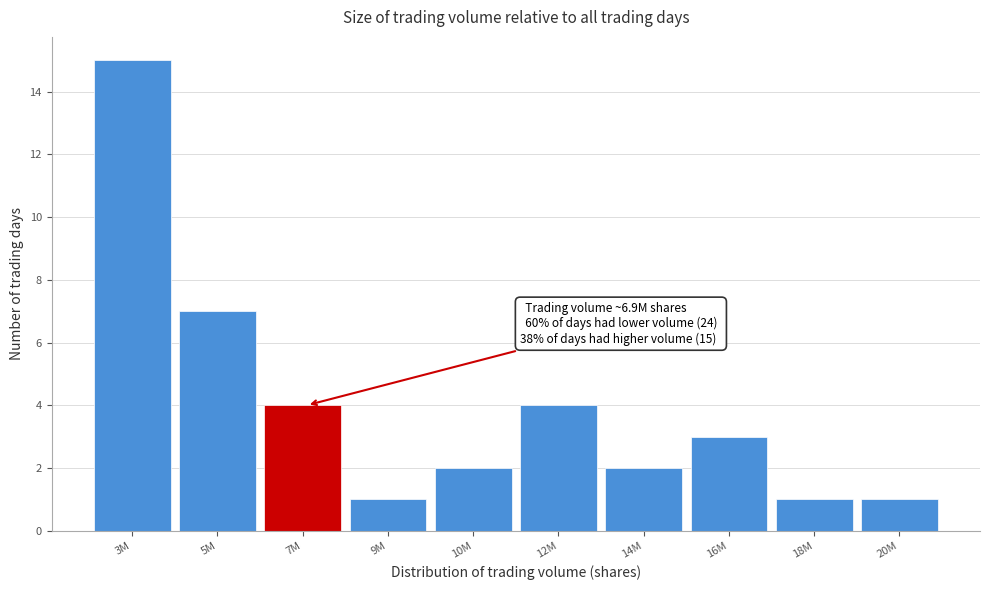

Reading right to left, what are all the values shown in this chart?

1	1	3	2	4	2	1	4	7	15